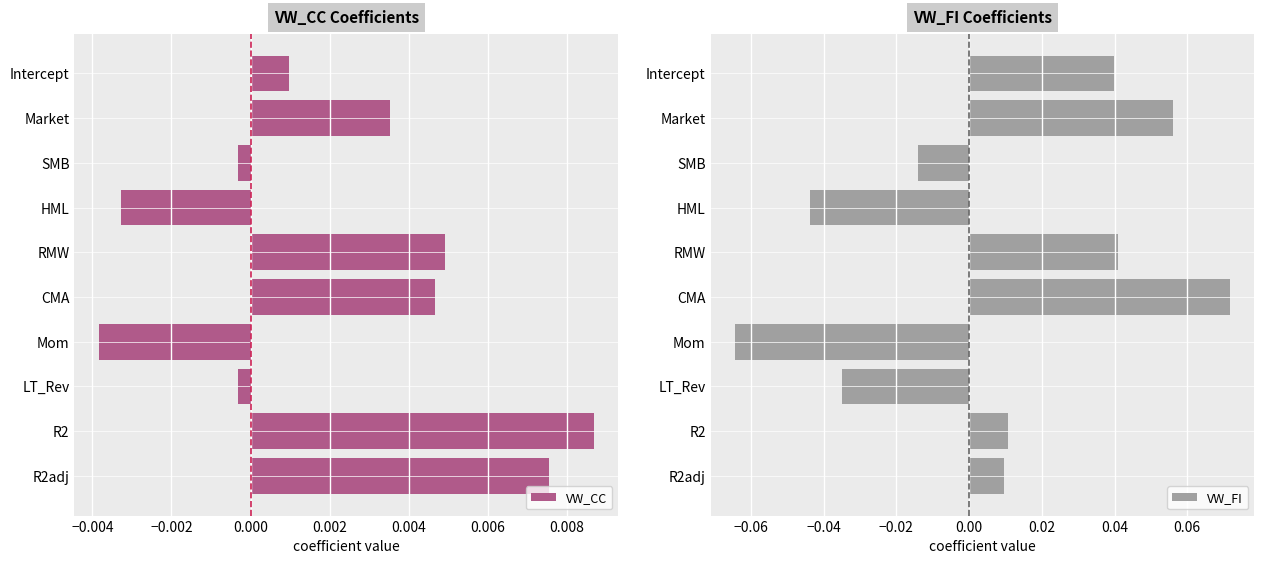

At which label does VW_CC reach its peak?

R2